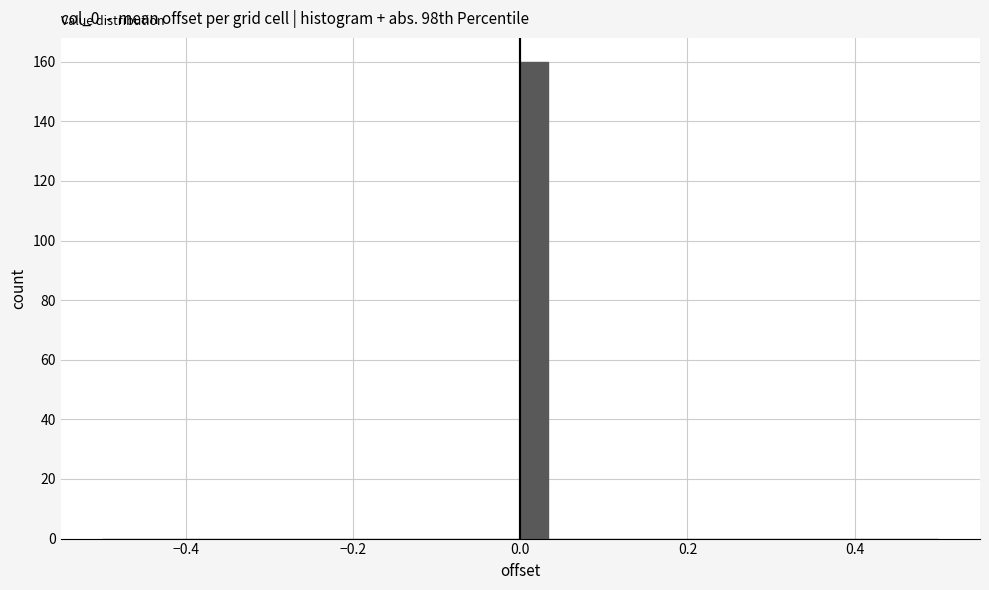

Around what value on the x-axis is the tallest bar? Give the approximate position of its centre, as read against the axis.

0.02